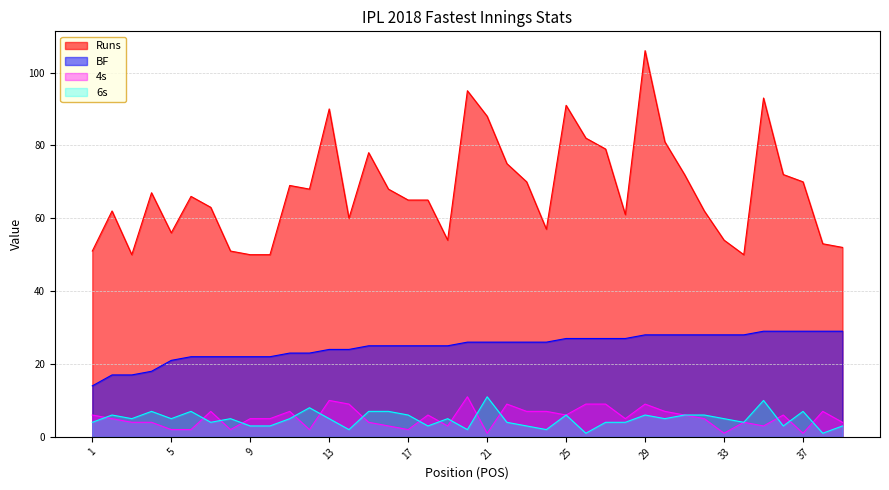

True or false: 6s has more than 1 points higher than both neighbors.

True